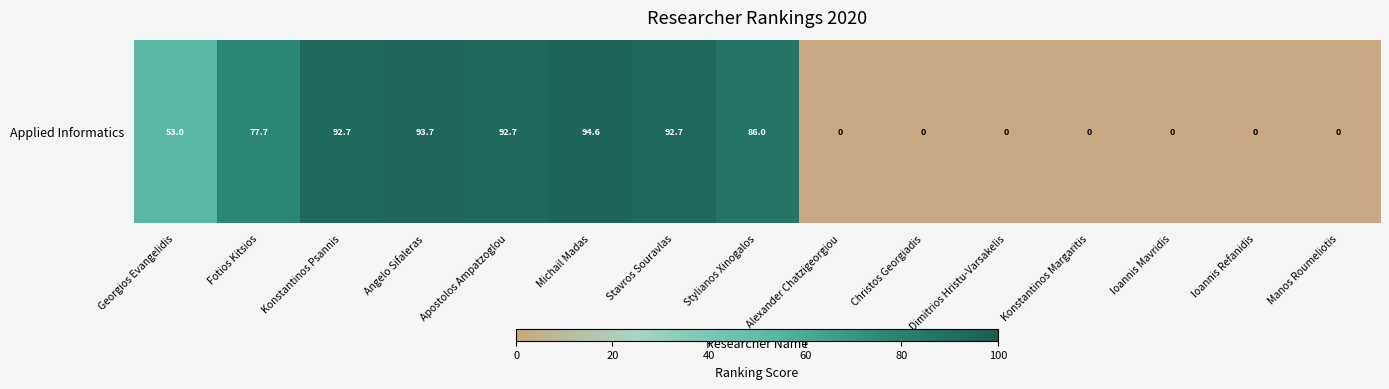

What is the difference between the values at Apostolos Ampatzoglou and Angelo Sifaleras?

1.0